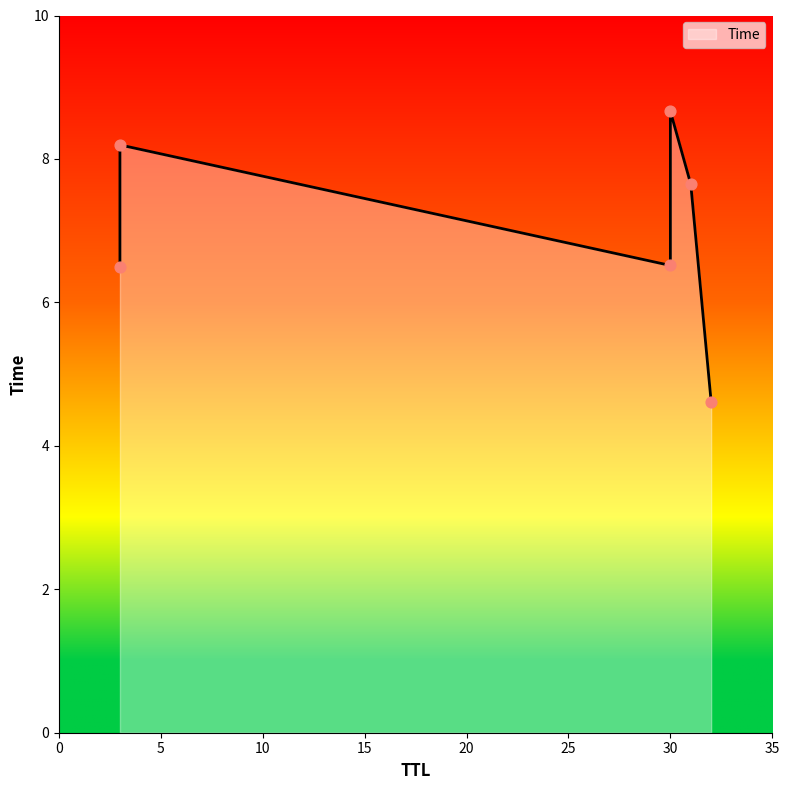

What is the ratio of the value at 3 to the value at 32?

1.4